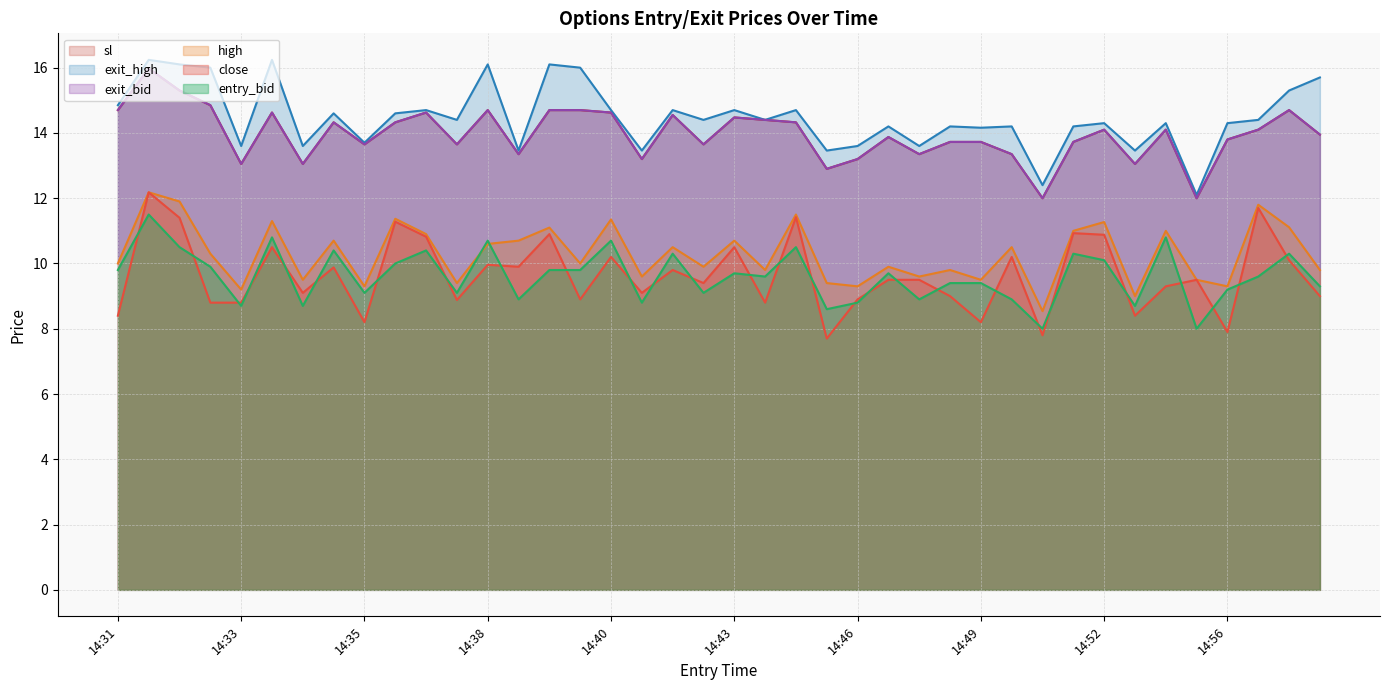

True or false: exit_high and sl intersect in this chart.

False